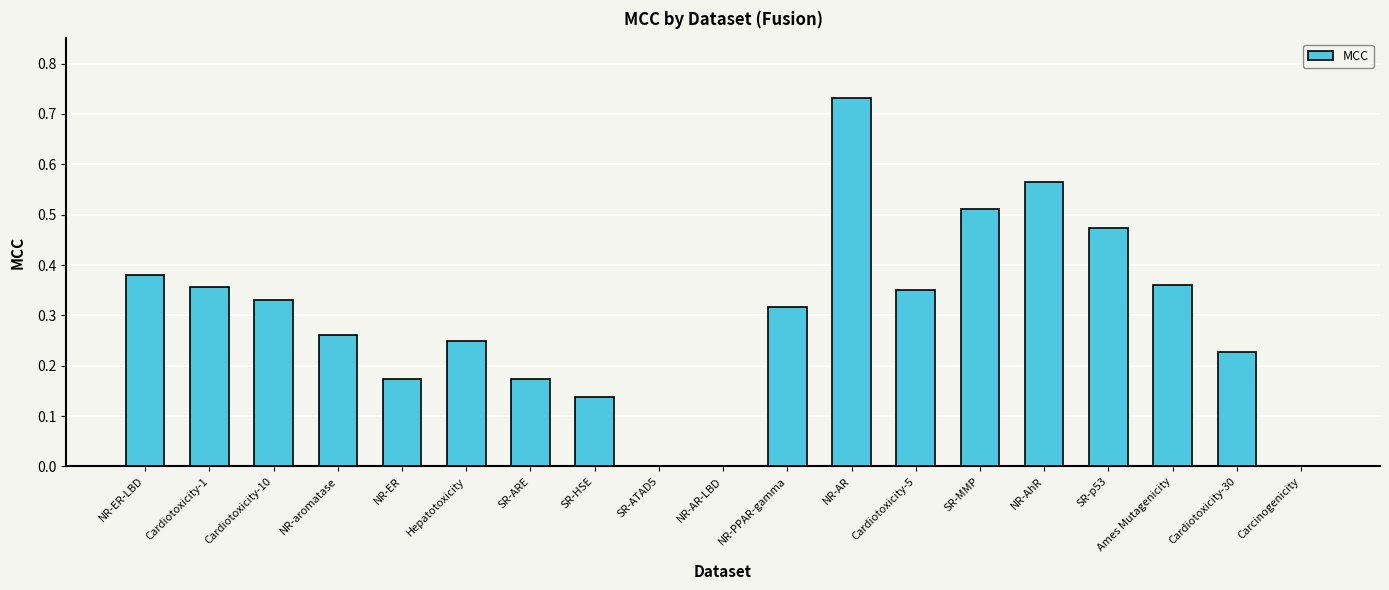

Are the bars horizontal?

No